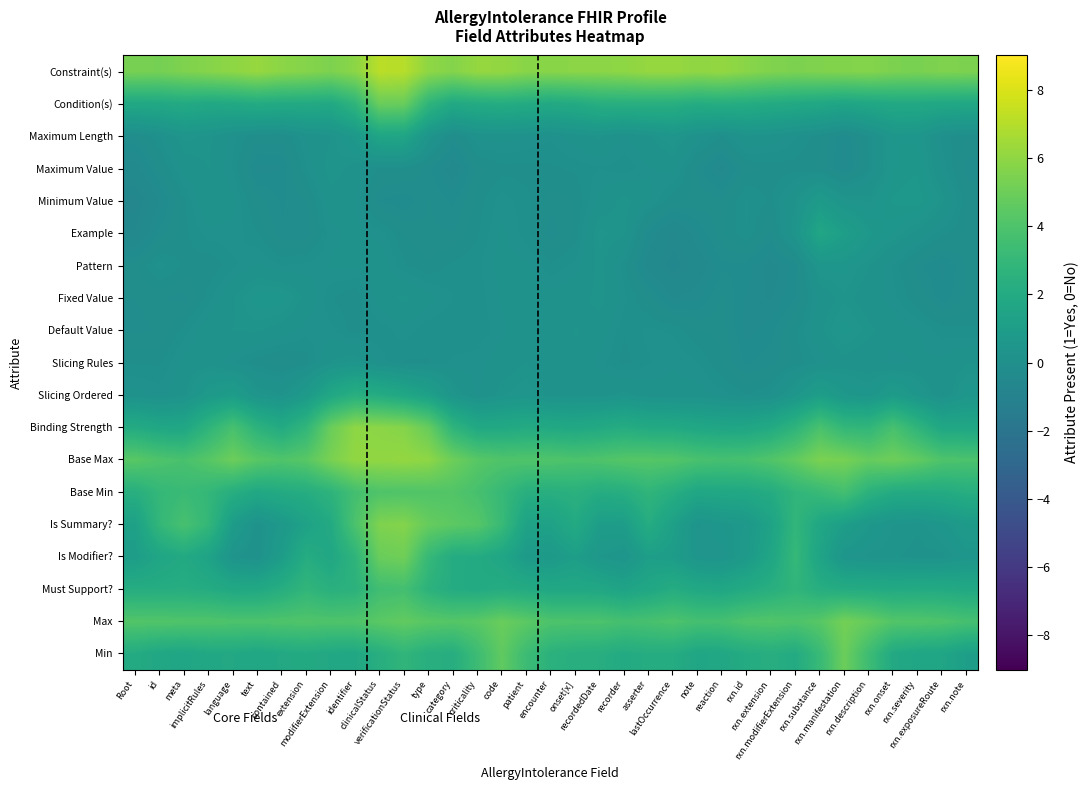

Reading left to right, transcribe all the data shown in this chart.

Min: Root=2.0	id=1.7	meta=1.6	implicitRules=1.8	language=1.8	text=1.7	contained=1.9	extension=2.0	modifierExtension=1.8	identifier=1.8	clinicalStatus=2.3	verificationStatus=2.8	type=2.3	category=2.2	criticality=3.4	code=4.6	patient=3.3	encounter=2.5	onset[x]=2.3	recordedDate=2.2	recorder=2.0	asserter=2.2	lastOccurrence=2.1	note=1.7	reaction=1.7	rxn.id=2.1	rxn.extension=2.2	rxn.modifierExtension=2.0	rxn.substance=3.2	rxn.manifestation=4.9	rxn.description=3.4	rxn.onset=1.9	rxn.severity=1.6	rxn.exposureRoute=1.6	rxn.note=1.1
Max: Root=4.1	id=4.1	meta=4.1	implicitRules=4.1	language=4.0	text=3.9	contained=4.0	extension=4.1	modifierExtension=4.0	identifier=4.1	clinicalStatus=4.4	verificationStatus=4.6	type=4.4	category=4.2	criticality=4.4	code=4.9	patient=4.5	encounter=4.0	onset[x]=3.9	recordedDate=3.9	recorder=3.7	asserter=3.8	lastOccurrence=4.0	note=3.6	reaction=3.7	rxn.id=4.0	rxn.extension=4.1	rxn.modifierExtension=4.0	rxn.substance=4.3	rxn.manifestation=5.2	rxn.description=4.8	rxn.onset=4.2	rxn.severity=4.1	rxn.exposureRoute=4.0	rxn.note=3.7
Must Support?: Root=2.2	id=2.2	meta=2.2	implicitRules=2.1	language=1.8	text=1.8	contained=2.3	extension=2.8	modifierExtension=2.4	identifier=2.5	clinicalStatus=3.5	verificationStatus=3.6	type=2.6	category=2.1	criticality=2.0	code=2.1	patient=2.0	encounter=1.8	onset[x]=1.8	recordedDate=1.7	recorder=1.4	asserter=1.7	lastOccurrence=2.1	note=1.8	reaction=1.7	rxn.id=2.0	rxn.extension=2.3	rxn.modifierExtension=2.8	rxn.substance=2.2	rxn.manifestation=2.1	rxn.description=2.1	rxn.onset=2.0	rxn.severity=2.0	rxn.exposureRoute=2.0	rxn.note=1.9
Is Modifier?: Root=1.0	id=1.6	meta=1.9	implicitRules=1.4	language=0.3	text=0.1	contained=1.0	extension=2.2	modifierExtension=1.7	identifier=2.7	clinicalStatus=4.9	verificationStatus=5.1	type=3.1	category=2.1	criticality=2.0	code=1.6	patient=0.8	encounter=0.8	onset[x]=1.1	recordedDate=0.6	recorder=0.4	asserter=1.1	lastOccurrence=1.0	note=0.4	reaction=0.4	rxn.id=0.8	rxn.extension=1.6	rxn.modifierExtension=3.0	rxn.substance=1.5	rxn.manifestation=0.4	rxn.description=0.3	rxn.onset=0.3	rxn.severity=0.2	rxn.exposureRoute=0.2	rxn.note=0.5
Is Summary?: Root=1.2	id=2.9	meta=3.8	implicitRules=2.9	language=0.9	text=0.2	contained=0.7	extension=1.3	modifierExtension=2.0	identifier=3.9	clinicalStatus=5.5	verificationStatus=5.6	type=4.8	category=4.5	criticality=4.3	code=3.2	patient=1.4	encounter=1.3	onset[x]=2.0	recordedDate=1.0	recorder=1.0	asserter=2.1	lastOccurrence=1.2	note=0.3	reaction=0.5	rxn.id=0.6	rxn.extension=1.4	rxn.modifierExtension=2.9	rxn.substance=1.7	rxn.manifestation=1.1	rxn.description=0.6	rxn.onset=0.3	rxn.severity=0.3	rxn.exposureRoute=0.5	rxn.note=0.8
Base Min: Root=2.3	id=3.0	meta=3.2	implicitRules=2.9	language=2.3	text=1.8	contained=2.0	extension=2.2	modifierExtension=2.7	identifier=3.6	clinicalStatus=4.0	verificationStatus=4.1	type=4.1	category=4.1	criticality=3.7	code=3.1	patient=2.3	encounter=2.3	onset[x]=2.5	recordedDate=2.1	recorder=2.3	asserter=2.8	lastOccurrence=2.3	note=1.7	reaction=1.8	rxn.id=1.8	rxn.extension=2.1	rxn.modifierExtension=2.8	rxn.substance=3.2	rxn.manifestation=3.6	rxn.description=2.5	rxn.onset=2.0	rxn.severity=2.0	rxn.exposureRoute=2.0	rxn.note=2.2
Base Max: Root=4.4	id=4.0	meta=3.8	implicitRules=4.3	language=5.0	text=4.4	contained=4.1	extension=4.4	modifierExtension=5.4	identifier=6.0	clinicalStatus=6.0	verificationStatus=6.1	type=5.9	category=5.0	criticality=4.3	code=4.1	patient=4.1	encounter=4.1	onset[x]=3.9	recordedDate=4.0	recorder=4.2	asserter=4.3	lastOccurrence=4.2	note=3.8	reaction=3.7	rxn.id=3.8	rxn.extension=4.1	rxn.modifierExtension=4.6	rxn.substance=5.4	rxn.manifestation=5.3	rxn.description=4.8	rxn.onset=5.0	rxn.severity=4.6	rxn.exposureRoute=4.0	rxn.note=3.9
Binding Strength: Root=2.0	id=1.7	meta=1.7	implicitRules=2.7	language=3.8	text=2.6	contained=2.0	extension=2.9	modifierExtension=4.9	identifier=5.9	clinicalStatus=5.9	verificationStatus=5.7	type=4.8	category=2.7	criticality=1.8	code=1.9	patient=2.0	encounter=1.9	onset[x]=1.8	recordedDate=1.9	recorder=2.1	asserter=1.9	lastOccurrence=1.9	note=1.7	reaction=1.6	rxn.id=1.6	rxn.extension=2.0	rxn.modifierExtension=2.7	rxn.substance=3.8	rxn.manifestation=2.9	rxn.description=2.8	rxn.onset=3.8	rxn.severity=2.7	rxn.exposureRoute=1.7	rxn.note=1.7
Slicing Ordered: Root=0.2	id=0.1	meta=0.2	implicitRules=0.7	language=1.0	text=0.4	contained=0.3	extension=0.7	modifierExtension=1.7	identifier=2.3	clinicalStatus=2.1	verificationStatus=1.7	type=1.2	category=0.4	criticality=0.1	code=0.3	patient=0.4	encounter=0.2	onset[x]=0.2	recordedDate=0.2	recorder=0.3	asserter=0.2	lastOccurrence=0.2	note=0.2	reaction=0.1	rxn.id=0.0	rxn.extension=0.1	rxn.modifierExtension=0.5	rxn.substance=1.1	rxn.manifestation=0.6	rxn.description=0.5	rxn.onset=0.9	rxn.severity=0.5	rxn.exposureRoute=0.1	rxn.note=0.5
Slicing Rules: Root=-0.0	id=-0.0	meta=0.2	implicitRules=0.2	language=0.1	text=-0.1	contained=-0.1	extension=-0.1	modifierExtension=0.3	identifier=0.4	clinicalStatus=0.1	verificationStatus=-0.0	type=-0.0	category=0.1	criticality=0.1	code=0.2	patient=0.3	encounter=0.2	onset[x]=0.3	recordedDate=0.1	recorder=-0.0	asserter=0.1	lastOccurrence=0.1	note=0.1	reaction=-0.1	rxn.id=-0.2	rxn.extension=-0.2	rxn.modifierExtension=-0.1	rxn.substance=0.1	rxn.manifestation=0.2	rxn.description=0.2	rxn.onset=0.1	rxn.severity=0.2	rxn.exposureRoute=0.2	rxn.note=0.3
Default Value: Root=-0.2	id=-0.1	meta=0.0	implicitRules=0.2	language=0.3	text=0.3	contained=0.2	extension=0.1	modifierExtension=0.1	identifier=-0.0	clinicalStatus=0.0	verificationStatus=0.1	type=0.0	category=0.0	criticality=0.0	code=0.1	patient=0.3	encounter=0.2	onset[x]=0.3	recordedDate=0.2	recorder=0.0	asserter=0.1	lastOccurrence=0.1	note=-0.1	reaction=-0.1	rxn.id=-0.3	rxn.extension=-0.2	rxn.modifierExtension=-0.0	rxn.substance=0.3	rxn.manifestation=0.5	rxn.description=0.3	rxn.onset=0.2	rxn.severity=0.1	rxn.exposureRoute=0.0	rxn.note=0.0
Fixed Value: Root=-0.1	id=-0.1	meta=-0.2	implicitRules=0.0	language=0.3	text=0.5	contained=0.5	extension=0.2	modifierExtension=0.0	identifier=-0.1	clinicalStatus=0.2	verificationStatus=0.3	type=0.2	category=0.1	criticality=0.0	code=0.2	patient=0.2	encounter=0.2	onset[x]=0.2	recordedDate=0.3	recorder=0.1	asserter=-0.1	lastOccurrence=-0.3	note=-0.3	reaction=-0.1	rxn.id=-0.3	rxn.extension=-0.4	rxn.modifierExtension=-0.2	rxn.substance=0.2	rxn.manifestation=0.3	rxn.description=0.2	rxn.onset=0.1	rxn.severity=-0.1	rxn.exposureRoute=-0.3	rxn.note=-0.1
Pattern: Root=-0.1	id=0.1	meta=-0.0	implicitRules=-0.1	language=0.0	text=0.2	contained=0.1	extension=0.1	modifierExtension=0.2	identifier=0.2	clinicalStatus=0.2	verificationStatus=0.0	type=-0.1	category=0.0	criticality=0.1	code=0.2	patient=0.2	encounter=0.0	onset[x]=0.1	recordedDate=0.3	recorder=0.0	asserter=-0.4	lastOccurrence=-0.6	note=-0.4	reaction=-0.2	rxn.id=-0.2	rxn.extension=-0.4	rxn.modifierExtension=-0.2	rxn.substance=0.4	rxn.manifestation=0.5	rxn.description=0.3	rxn.onset=0.1	rxn.severity=-0.2	rxn.exposureRoute=-0.3	rxn.note=-0.1
Example: Root=-0.6	id=-0.2	meta=-0.0	implicitRules=0.1	language=0.1	text=0.0	contained=-0.2	extension=-0.2	modifierExtension=0.1	identifier=0.2	clinicalStatus=0.1	verificationStatus=-0.1	type=-0.1	category=-0.1	criticality=-0.0	code=0.2	patient=0.0	encounter=-0.2	onset[x]=-0.0	recordedDate=0.4	recorder=0.3	asserter=-0.3	lastOccurrence=-0.5	note=-0.3	reaction=-0.1	rxn.id=0.1	rxn.extension=-0.2	rxn.modifierExtension=0.4	rxn.substance=1.6	rxn.manifestation=1.1	rxn.description=0.6	rxn.onset=0.4	rxn.severity=0.2	rxn.exposureRoute=0.0	rxn.note=-0.1
Minimum Value: Root=-0.7	id=-0.3	meta=-0.0	implicitRules=0.3	language=0.2	text=-0.1	contained=-0.2	extension=-0.1	modifierExtension=0.2	identifier=0.2	clinicalStatus=-0.2	verificationStatus=-0.3	type=-0.1	category=-0.2	criticality=-0.0	code=0.1	patient=0.0	encounter=-0.1	onset[x]=-0.1	recordedDate=0.2	recorder=0.3	asserter=0.2	lastOccurrence=-0.1	note=-0.1	reaction=-0.1	rxn.id=0.1	rxn.extension=-0.0	rxn.modifierExtension=0.3	rxn.substance=0.8	rxn.manifestation=0.4	rxn.description=0.3	rxn.onset=0.6	rxn.severity=0.6	rxn.exposureRoute=0.3	rxn.note=-0.1
Maximum Value: Root=-0.4	id=-0.1	meta=0.2	implicitRules=0.3	language=0.1	text=-0.3	contained=-0.3	extension=0.1	modifierExtension=0.4	identifier=0.2	clinicalStatus=-0.0	verificationStatus=-0.0	type=-0.2	category=-0.4	criticality=-0.1	code=-0.0	patient=-0.0	encounter=-0.0	onset[x]=0.0	recordedDate=0.1	recorder=0.0	asserter=0.1	lastOccurrence=0.2	note=-0.2	reaction=-0.4	rxn.id=-0.1	rxn.extension=-0.1	rxn.modifierExtension=-0.0	rxn.substance=-0.1	rxn.manifestation=-0.3	rxn.description=-0.0	rxn.onset=0.5	rxn.severity=0.6	rxn.exposureRoute=0.1	rxn.note=-0.2
Maximum Length: Root=-0.1	id=0.1	meta=0.4	implicitRules=0.3	language=0.1	text=-0.1	contained=-0.1	extension=0.2	modifierExtension=0.3	identifier=0.6	clinicalStatus=1.6	verificationStatus=1.6	type=0.4	category=-0.1	criticality=0.2	code=0.2	patient=0.1	encounter=0.1	onset[x]=0.2	recordedDate=0.3	recorder=0.1	asserter=0.3	lastOccurrence=0.4	note=0.2	reaction=0.0	rxn.id=0.3	rxn.extension=0.2	rxn.modifierExtension=0.1	rxn.substance=-0.1	rxn.manifestation=-0.3	rxn.description=0.0	rxn.onset=0.5	rxn.severity=0.5	rxn.exposureRoute=0.0	rxn.note=-0.1
Condition(s): Root=1.8	id=1.8	meta=2.0	implicitRules=1.8	language=1.9	text=2.0	contained=1.9	extension=1.9	modifierExtension=1.8	identifier=2.7	clinicalStatus=4.9	verificationStatus=4.9	type=2.7	category=1.8	criticality=2.0	code=2.2	patient=2.0	encounter=1.9	onset[x]=2.0	recordedDate=2.3	recorder=2.3	asserter=2.3	lastOccurrence=2.3	note=2.1	reaction=2.2	rxn.id=2.1	rxn.extension=2.0	rxn.modifierExtension=1.9	rxn.substance=1.7	rxn.manifestation=1.5	rxn.description=1.7	rxn.onset=1.8	rxn.severity=1.8	rxn.exposureRoute=1.8	rxn.note=1.7
Constraint(s): Root=5.3	id=5.3	meta=5.5	implicitRules=5.7	language=5.9	text=6.2	contained=5.9	extension=5.7	modifierExtension=5.5	identifier=5.9	clinicalStatus=7.1	verificationStatus=7.0	type=6.0	category=5.7	criticality=6.1	code=6.1	patient=5.8	encounter=5.8	onset[x]=5.9	recordedDate=5.9	recorder=6.0	asserter=6.1	lastOccurrence=6.2	note=6.0	reaction=6.1	rxn.id=5.8	rxn.extension=5.6	rxn.modifierExtension=5.4	rxn.substance=5.5	rxn.manifestation=5.6	rxn.description=5.7	rxn.onset=5.4	rxn.severity=5.4	rxn.exposureRoute=5.5	rxn.note=5.5